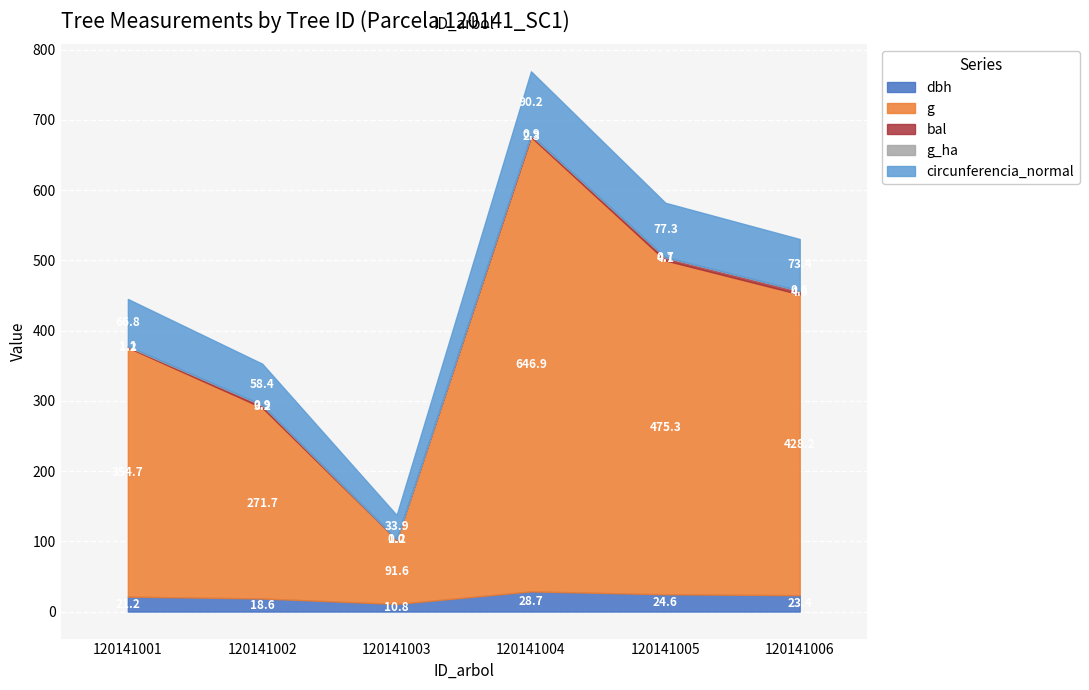

Which category has the highest value across all series?

120141004